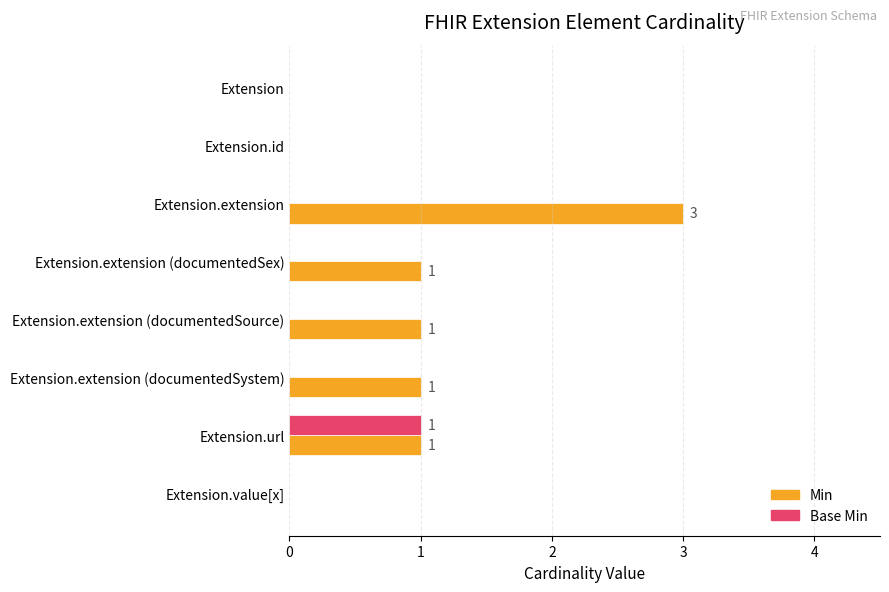

Which series changed the most between Extension and Extension.extension?

Min